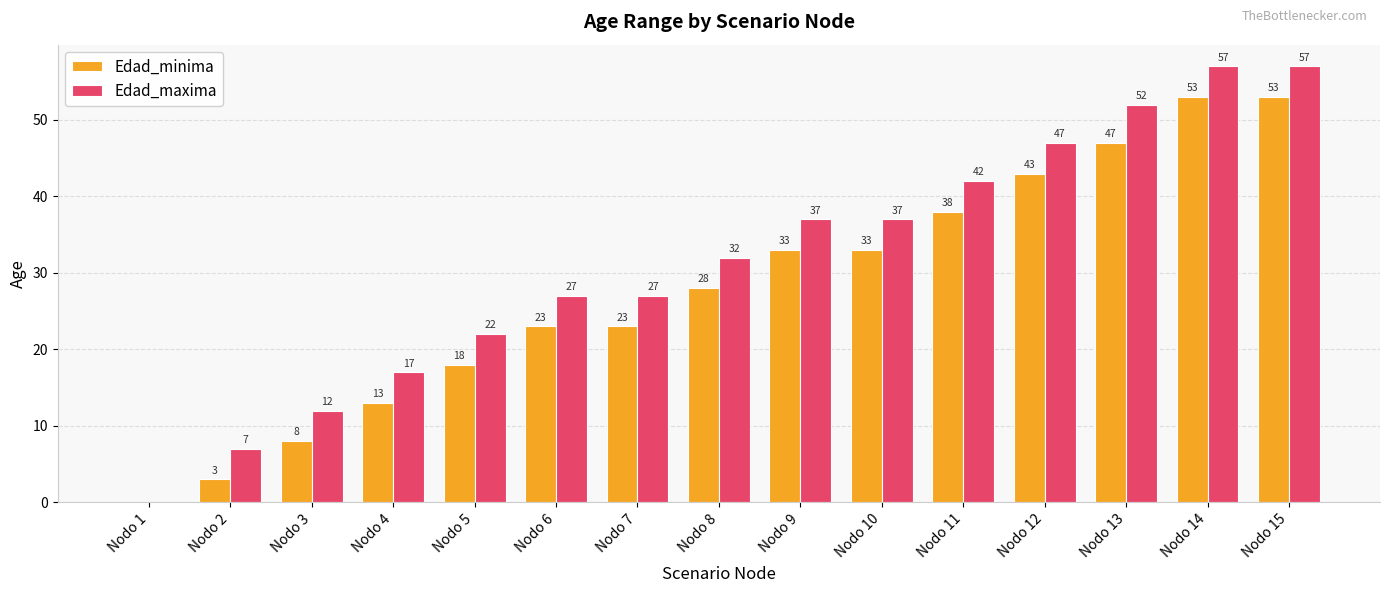

What is the sum of the Edad_maxima values at Nodo 14 and Nodo 15?

114